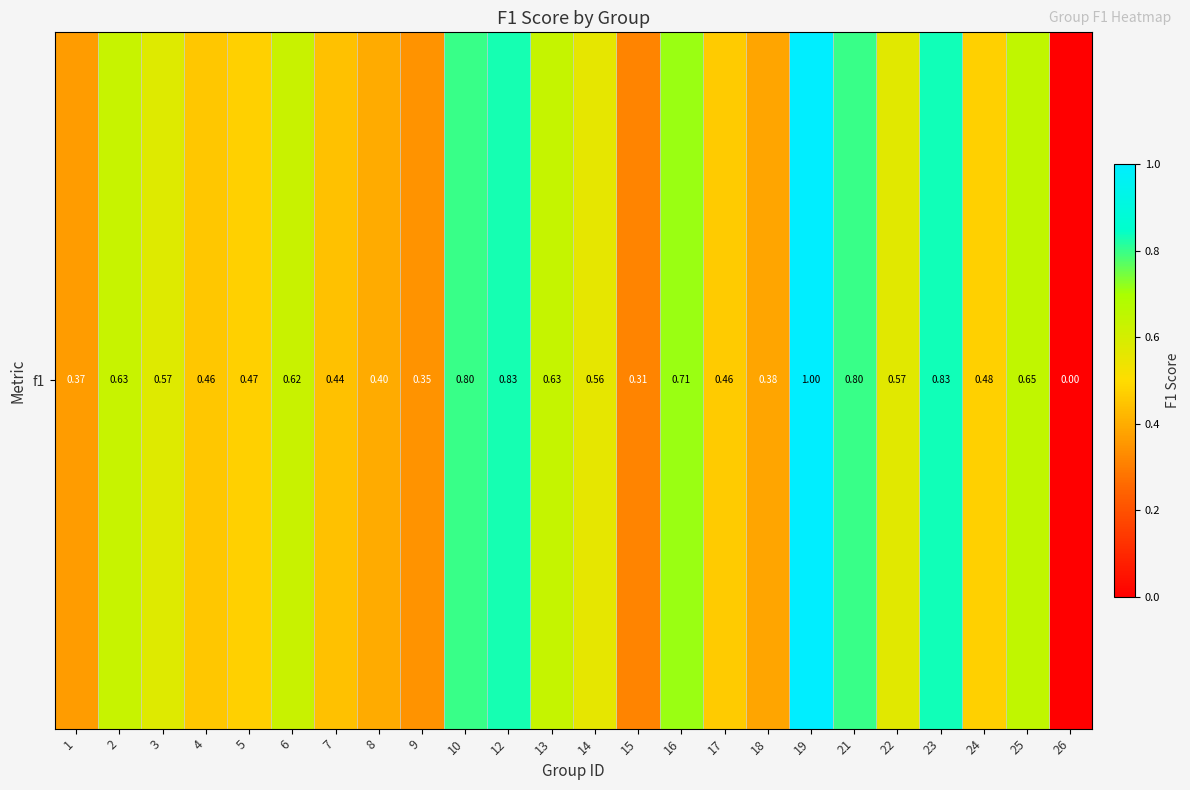

What is the change in value from 7 to 26?

-0.4